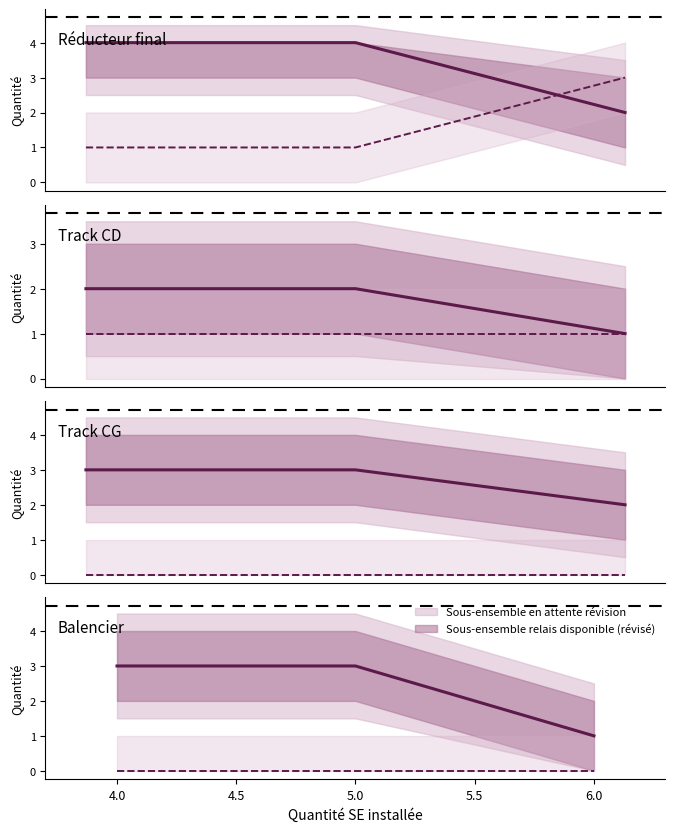

Which has a higher value, 6.0 or 4.0?

4.0